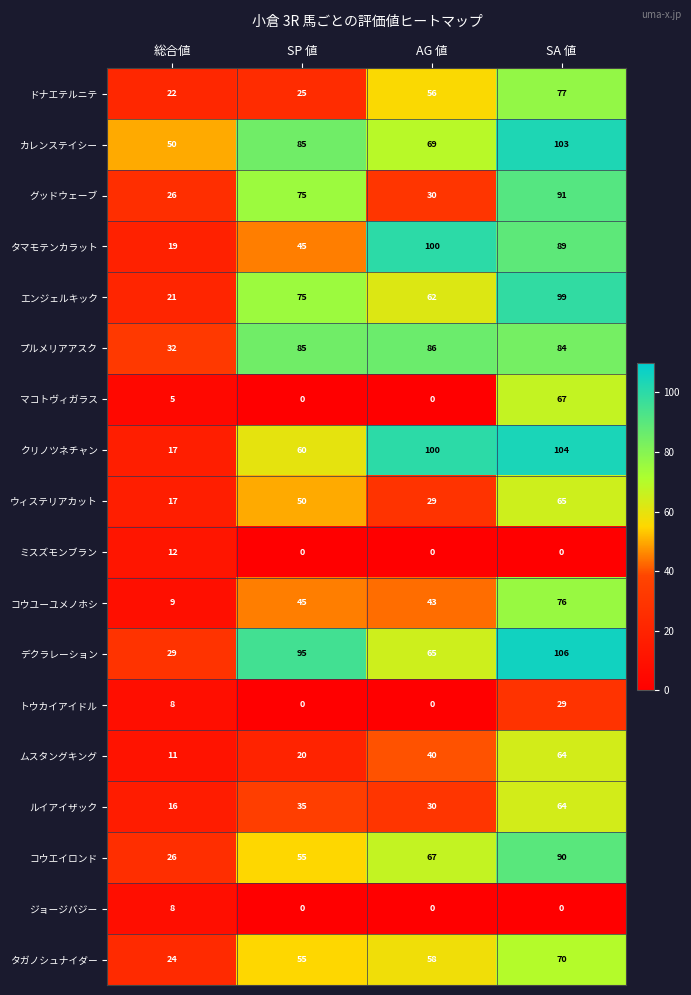

How many ムスタングキング values are between 20 and 64?

3